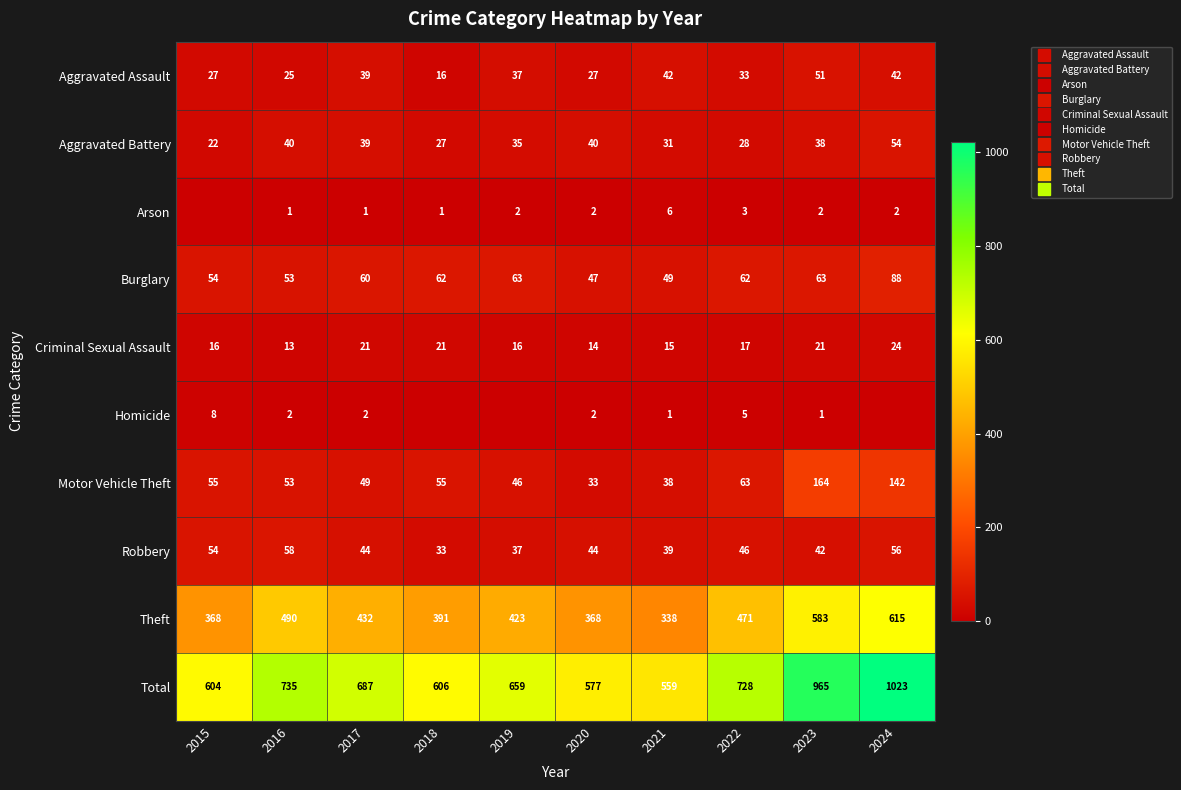

Rank the series at 2020 from highest to lowest value.

Total, Theft, Burglary, Robbery, Aggravated Battery, Motor Vehicle Theft, Aggravated Assault, Criminal Sexual Assault, Arson, Homicide